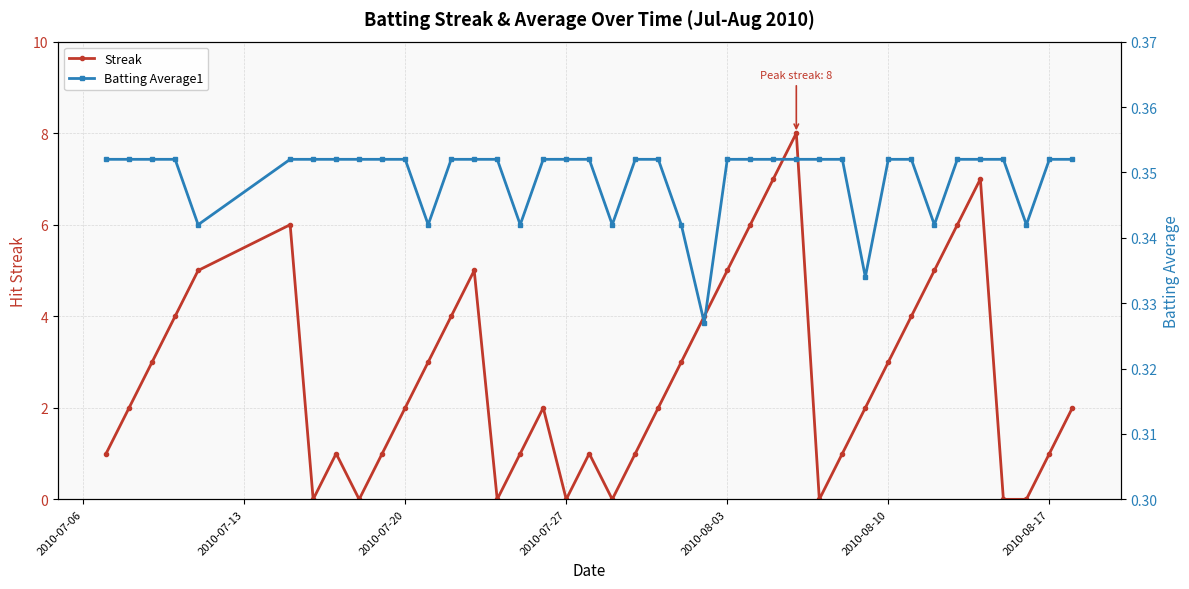

How many times do Batting Average1 and Streak cross each other?

14